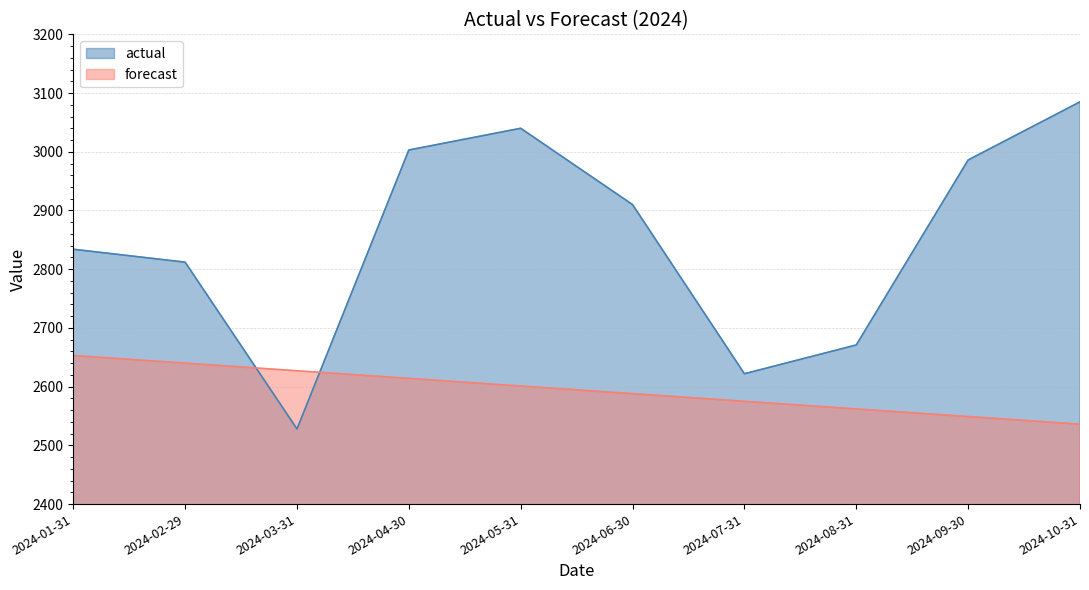

At which label does forecast reach its peak?

2024-01-31